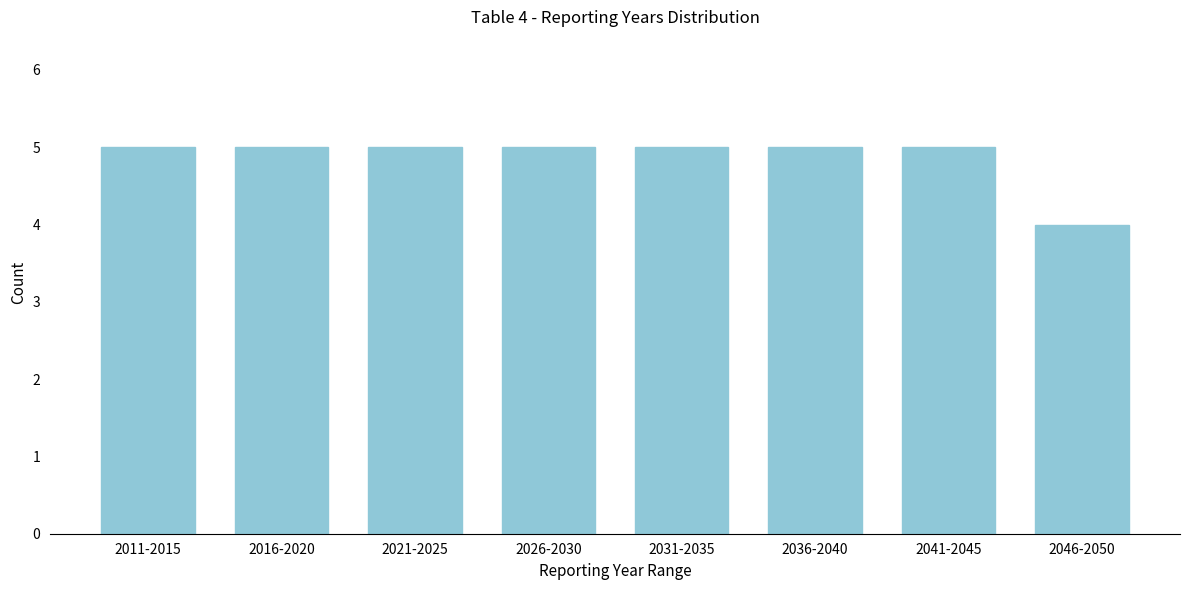

Reading left to right, transcribe all the data shown in this chart.

2011-2015=5	2016-2020=5	2021-2025=5	2026-2030=5	2031-2035=5	2036-2040=5	2041-2045=5	2046-2050=4